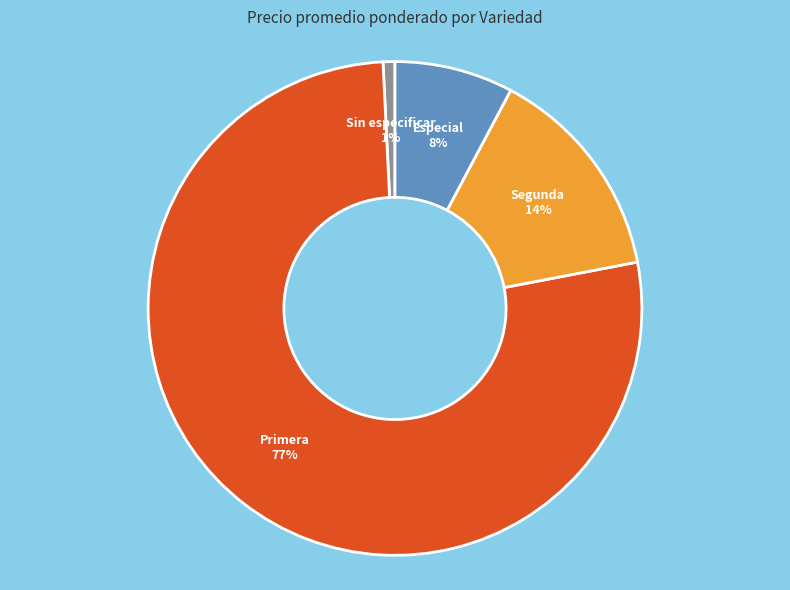

To the nearest percent, what is the difference between the largest and smallest slice percentages?

76%